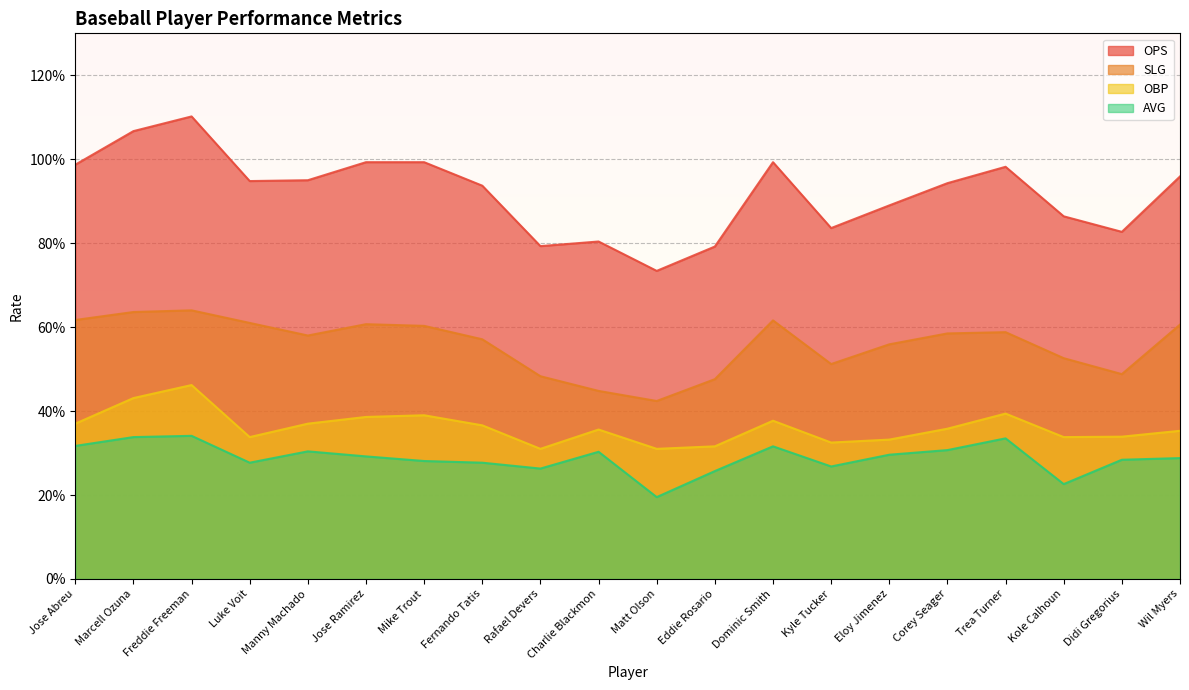

Does the chart display data point markers on the line(s)?

No